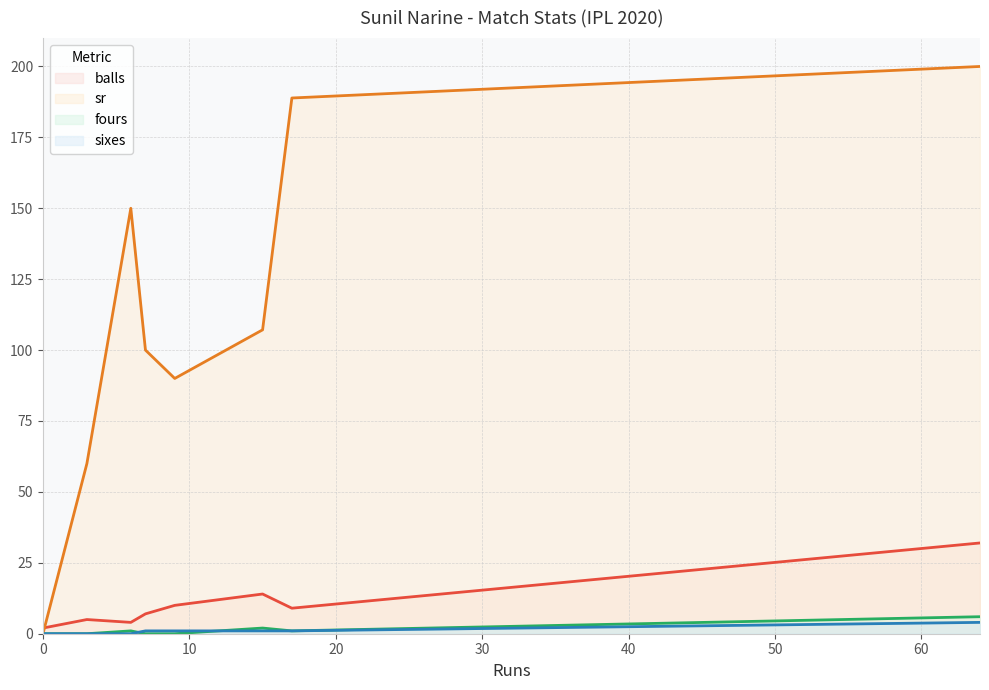

What is the maximum value shown in the chart?

200.0